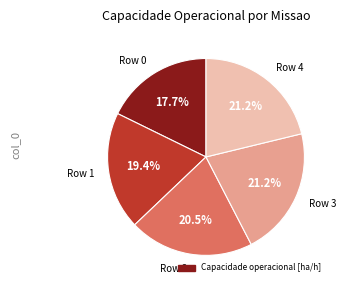

Is there any slice that represents more than half of the pie?

No